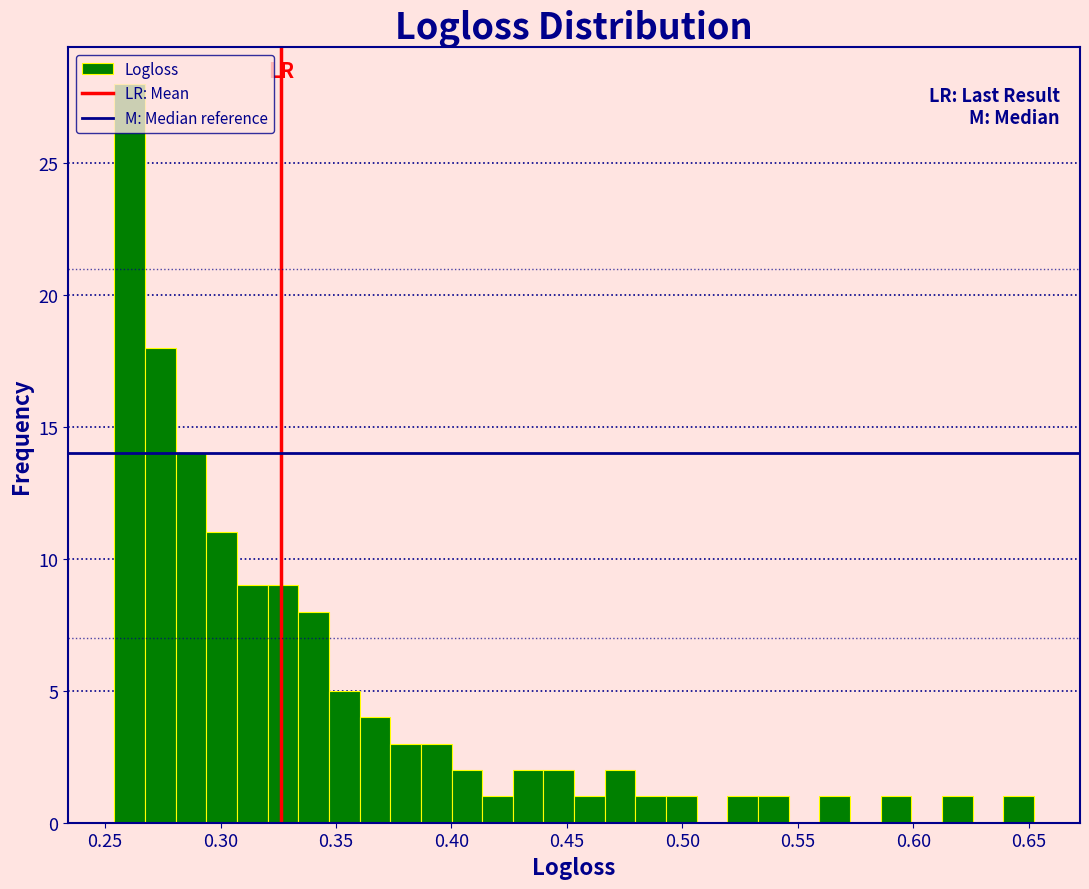

Read against the x-axis, roughly where is the centre of the tallest bar?

0.260